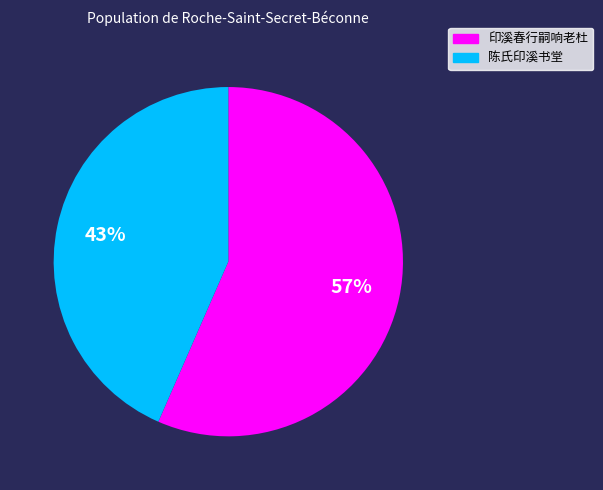

What is the largest slice in the pie chart?

印溪春行嗣响老杜